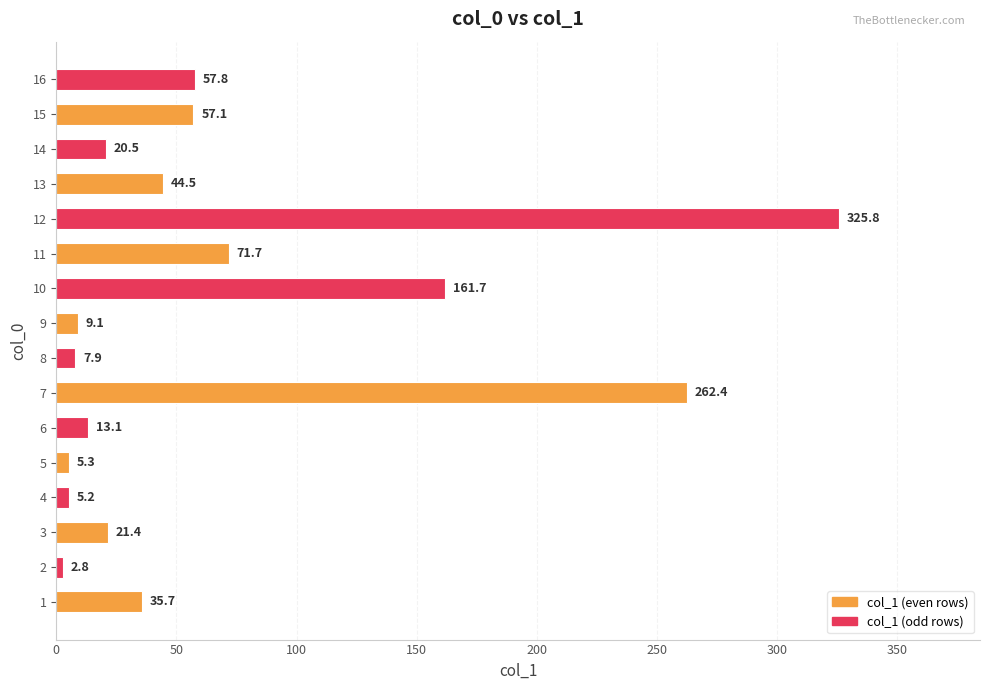

Rank the categories by value from lowest to highest.

2, 4, 5, 8, 9, 6, 14, 3, 1, 13, 15, 16, 11, 10, 7, 12